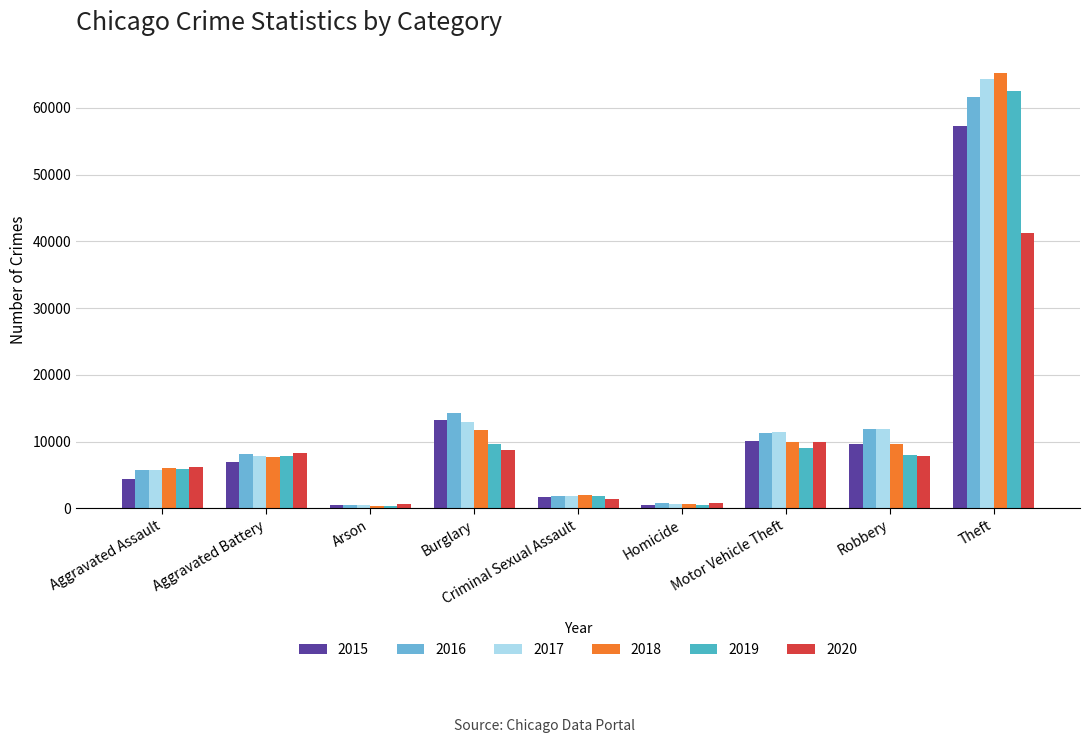

Which series has the widest spread of values?

2018